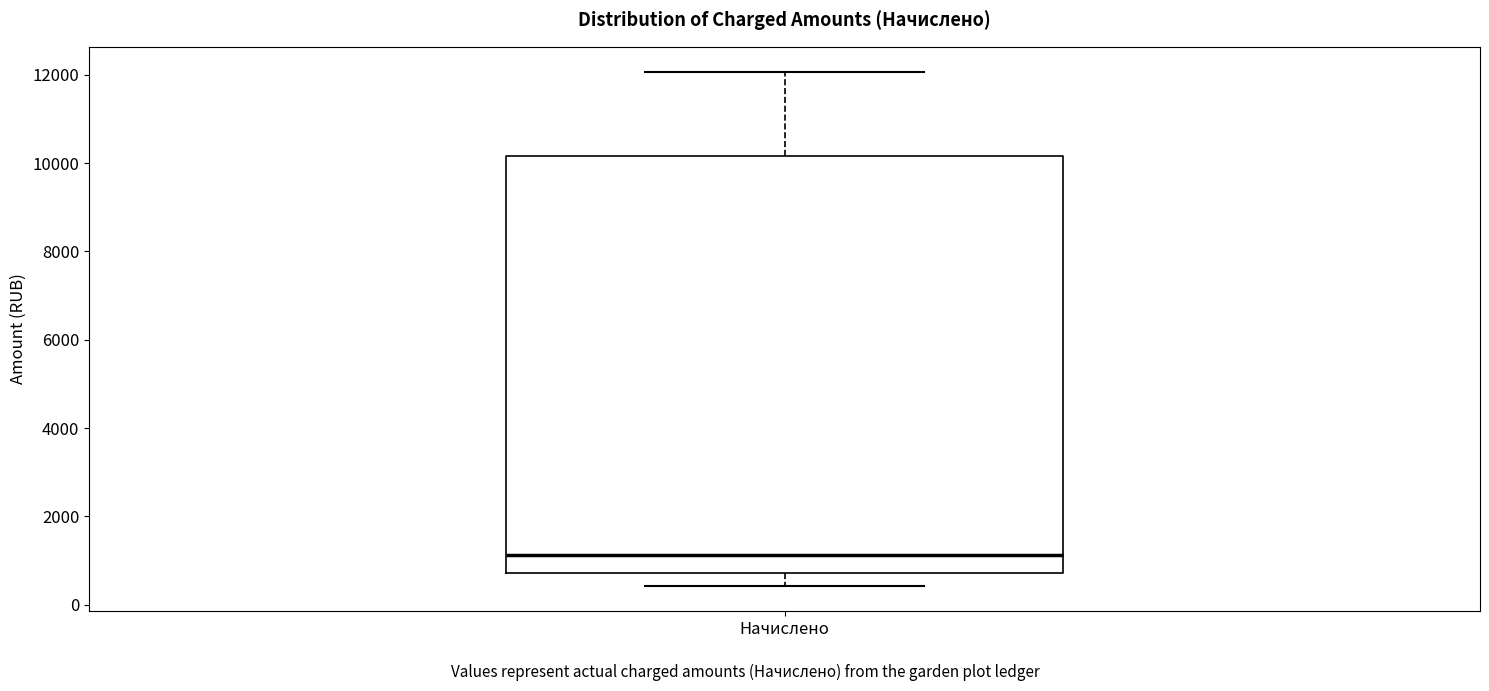

Where does the upper whisker of the box for Начислено end on the y-axis? The values are not printed on the chart, so give them approximately, as read against the axis.

12000